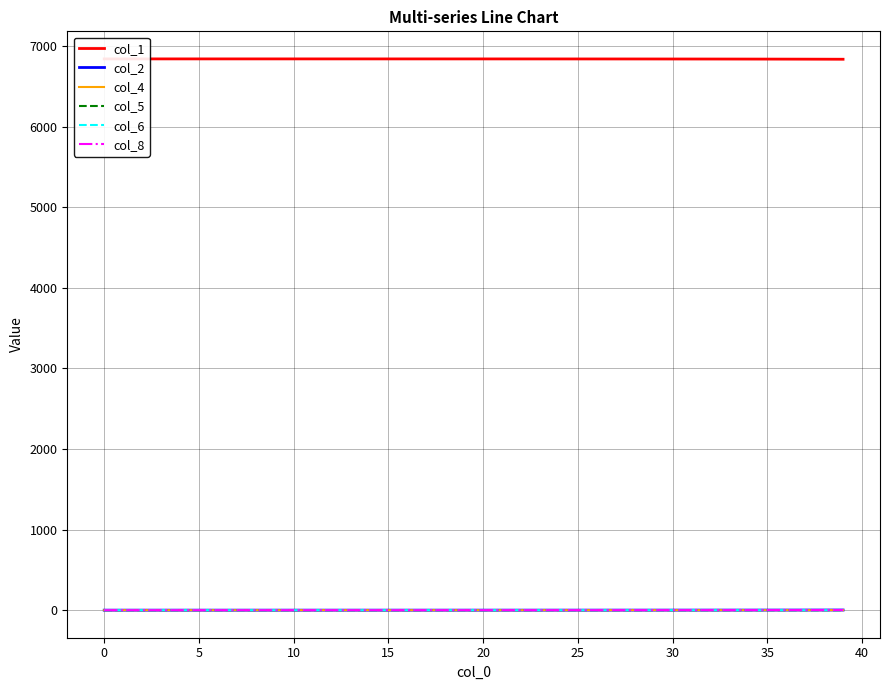

Reading right to left, list all the values displayed in this chart.

col_1: 6835.7	6836.2	6836.7	6837.1	6837.5	6837.8	6838.1	6838.4	6838.6	6838.8	6838.9	6839.1	6839.2	6839.3	6839.4	6839.5	6839.5	6839.6	6839.6	6839.7	6839.7	6839.8	6839.8	6839.8	6839.9	6839.9	6839.9	6839.9	6839.9	6839.9	6839.9	6839.9	6840.0	6840.0	6840.0	6840.0	6840.0	6840.0	6840.0	6840.0
col_2: 1.8	1.5	1.4	1.2	1.0	0.9	0.8	0.7	0.6	0.5	0.5	0.4	0.3	0.3	0.3	0.2	0.2	0.2	0.1	0.1	0.1	0.1	0.1	0.1	0.1	0.1	0.1	0.0	0.0	0.0	0.0	0.0	0.0	0.0	0.0	0.0	0.0	0.0	0.0	0.0
col_4: 0.5	0.4	0.4	0.3	0.3	0.3	0.2	0.2	0.2	0.1	0.1	0.1	0.1	0.1	0.1	0.1	0.1	0.1	0.0	0.0	0.0	0.0	0.0	0.0	0.0	0.0	0.0	0.0	0.0	0.0	0.0	0.0	0.0	0.0	0.0	0.0	0.0	0.0	0.0	0.0
col_5: 0.1	0.0	0.0	0.0	0.0	0.0	0.0	0.0	0.0	0.0	0.0	0.0	0.0	0.0	0.0	0.0	0.0	0.0	0.0	0.0	0.0	0.0	0.0	0.0	0.0	0.0	0.0	0.0	0.0	0.0	0.0	0.0	0.0	0.0	0.0	0.0	0.0	0.0	0.0	0.0
col_6: 0.2	0.2	0.2	0.1	0.1	0.1	0.1	0.1	0.1	0.1	0.1	0.1	0.0	0.0	0.0	0.0	0.0	0.0	0.0	0.0	0.0	0.0	0.0	0.0	0.0	0.0	0.0	0.0	0.0	0.0	0.0	0.0	0.0	0.0	0.0	0.0	0.0	0.0	0.0	0.0
col_8: 1.6	1.4	1.2	1.1	0.9	0.8	0.7	0.6	0.5	0.5	0.4	0.4	0.3	0.3	0.2	0.2	0.2	0.1	0.1	0.1	0.1	0.1	0.1	0.1	0.1	0.0	0.0	0.0	0.0	0.0	0.0	0.0	0.0	0.0	0.0	0.0	0.0	0.0	0.0	0.0